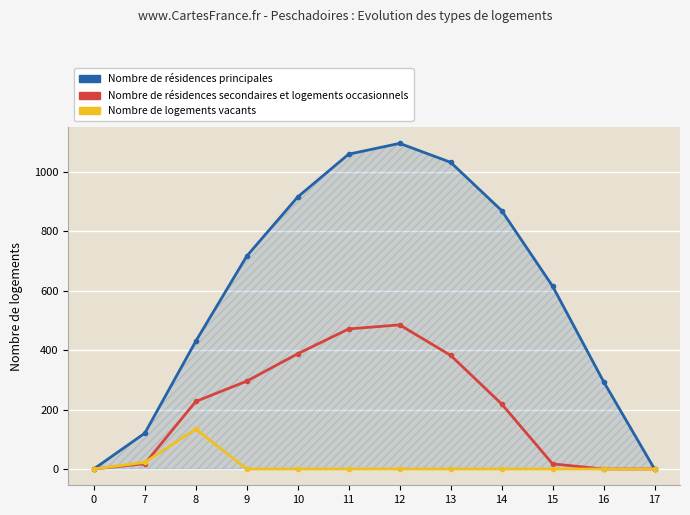

The value of Nombre de résidences principales at 0 is -623.6. True or false?

False